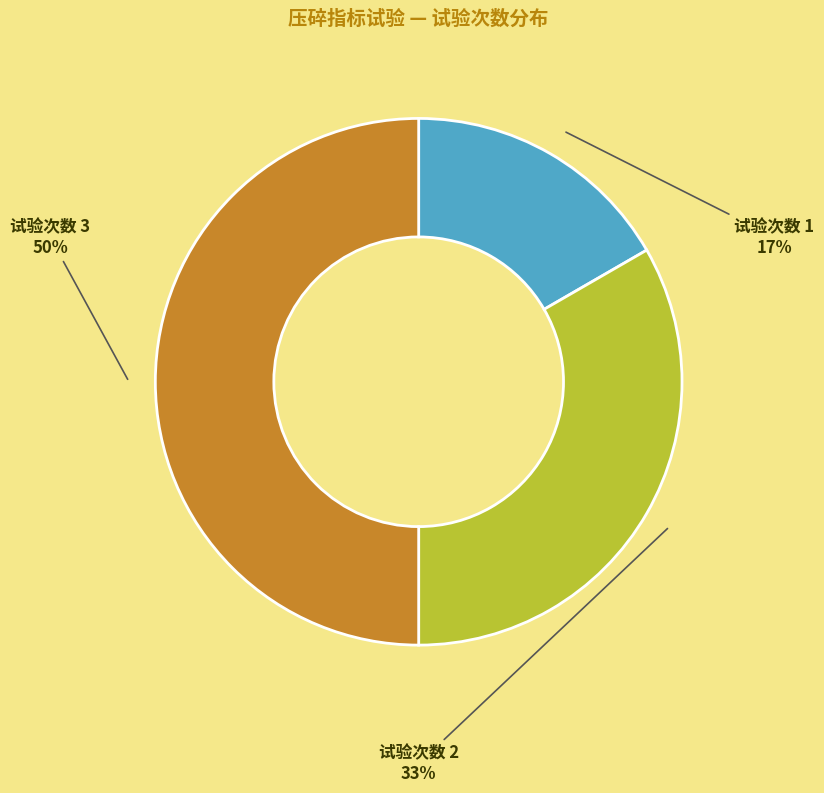

Rank the categories by value from highest to lowest.

试验次数 3, 试验次数 2, 试验次数 1